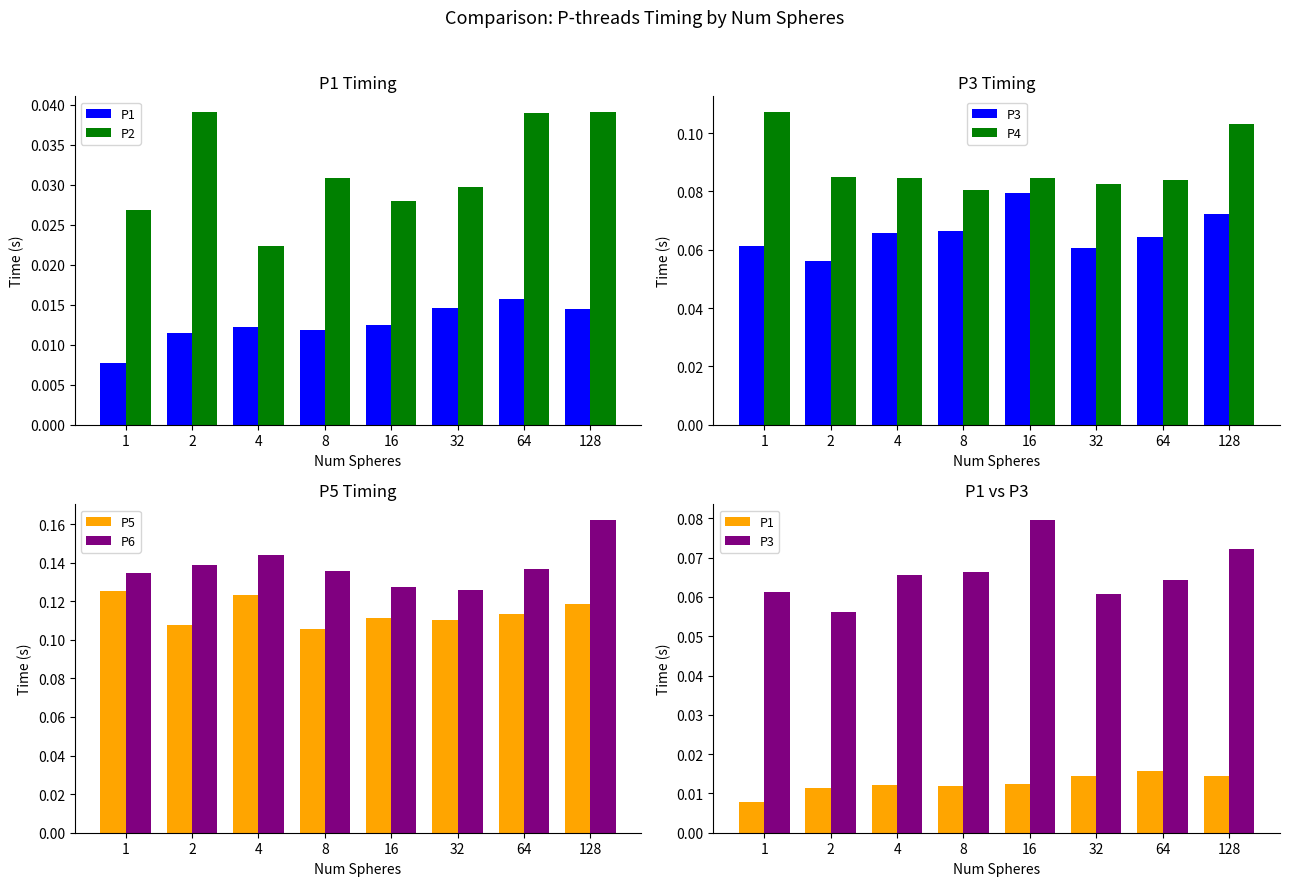

How many P6 values are between 0 and 1?

8